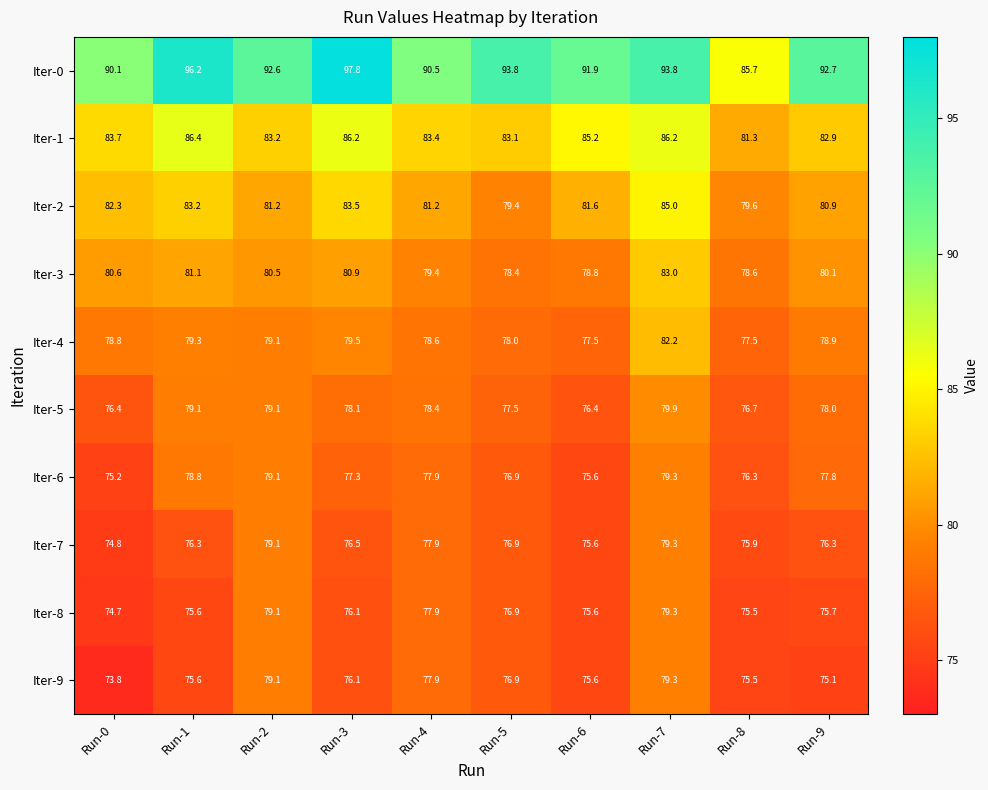

Rank the categories by Iter-3 value from lowest to highest.

Run-5, Run-8, Run-6, Run-4, Run-9, Run-2, Run-0, Run-3, Run-1, Run-7